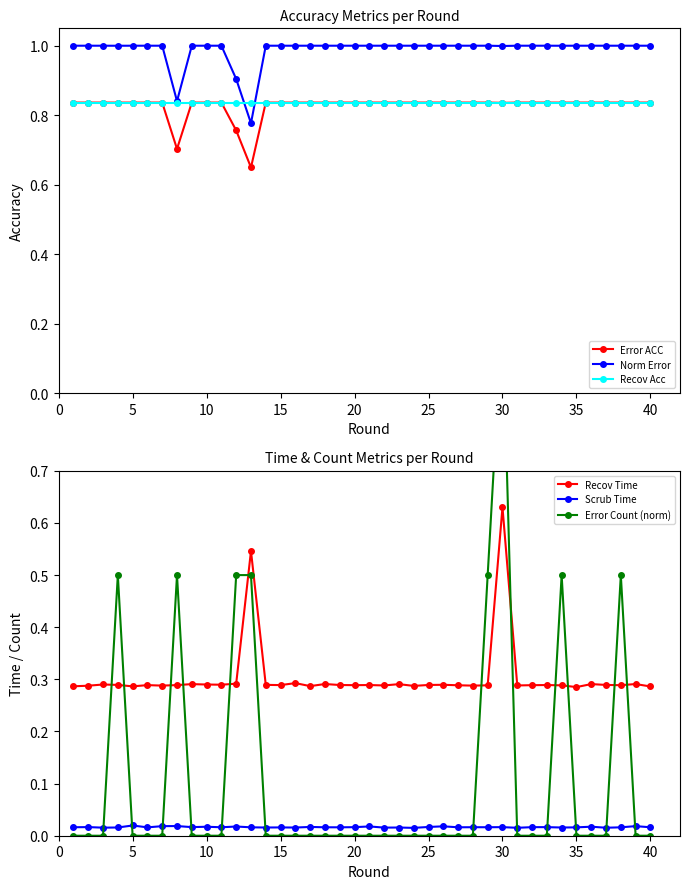

Between 15 and 21, which is larger?

21